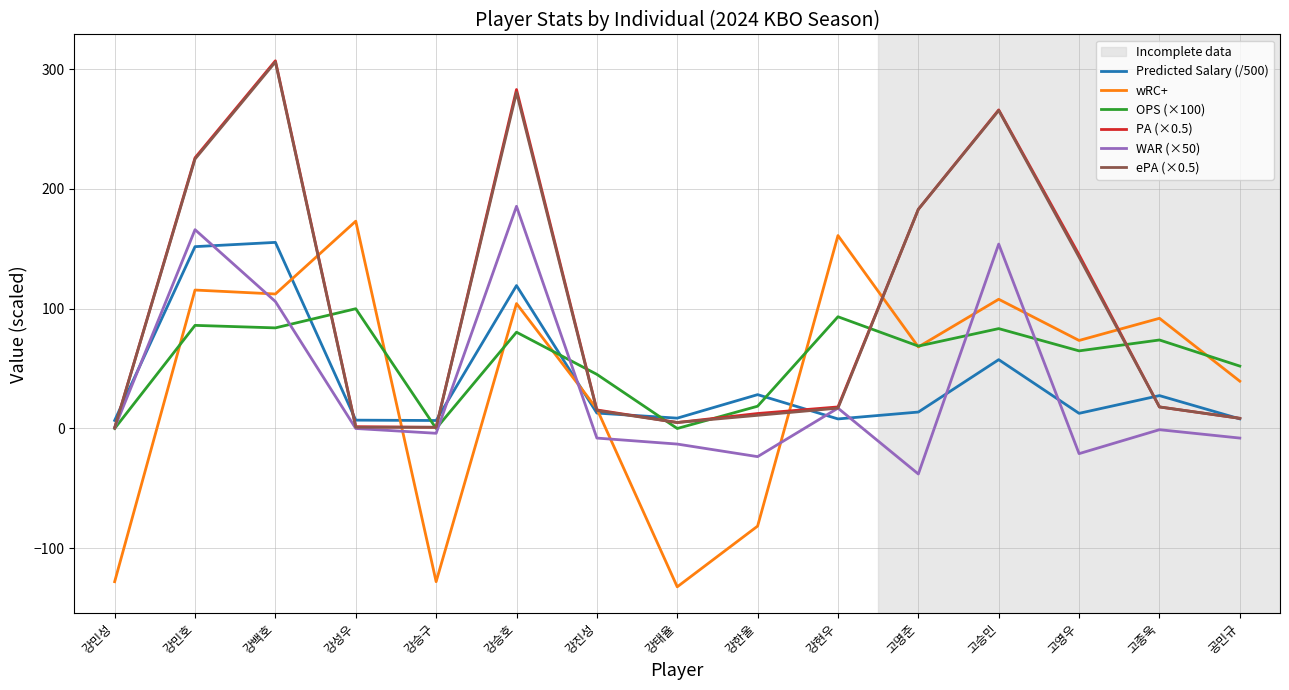

What is the total value across all series at 고명준?

478.6